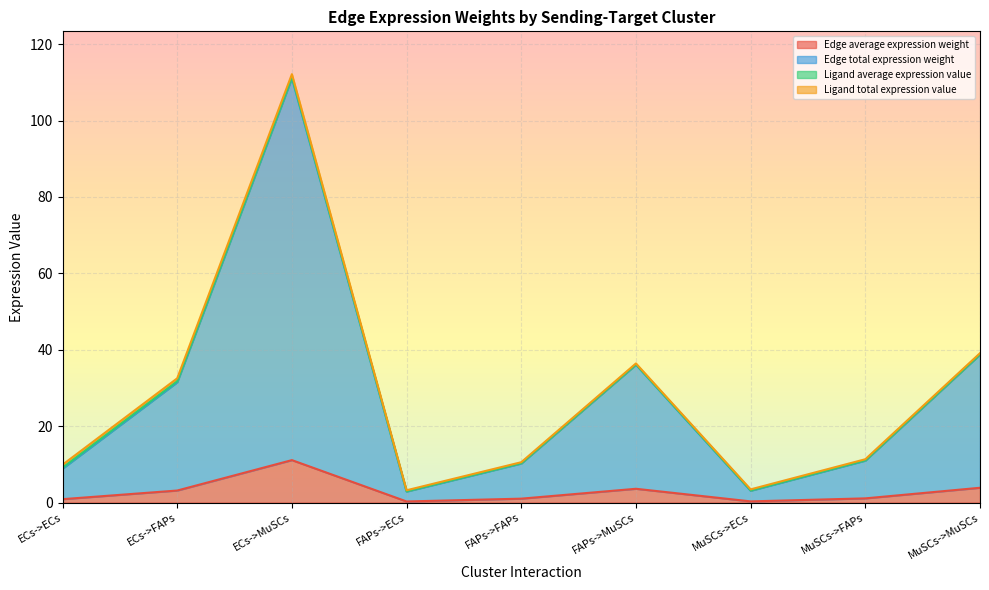

What is the total value across all series at MuSCs->FAPs?

11.3